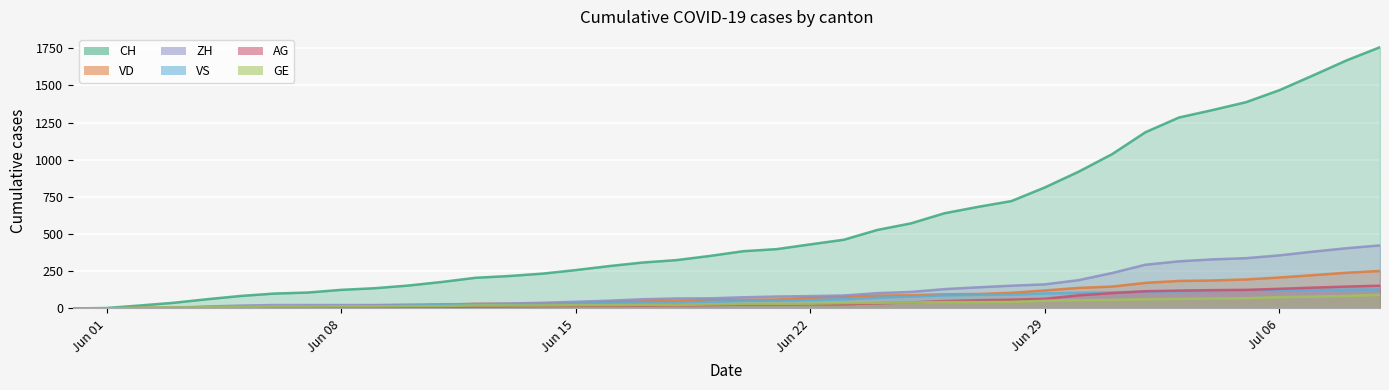

True or false: AG has more than 1 interior local peaks.

False